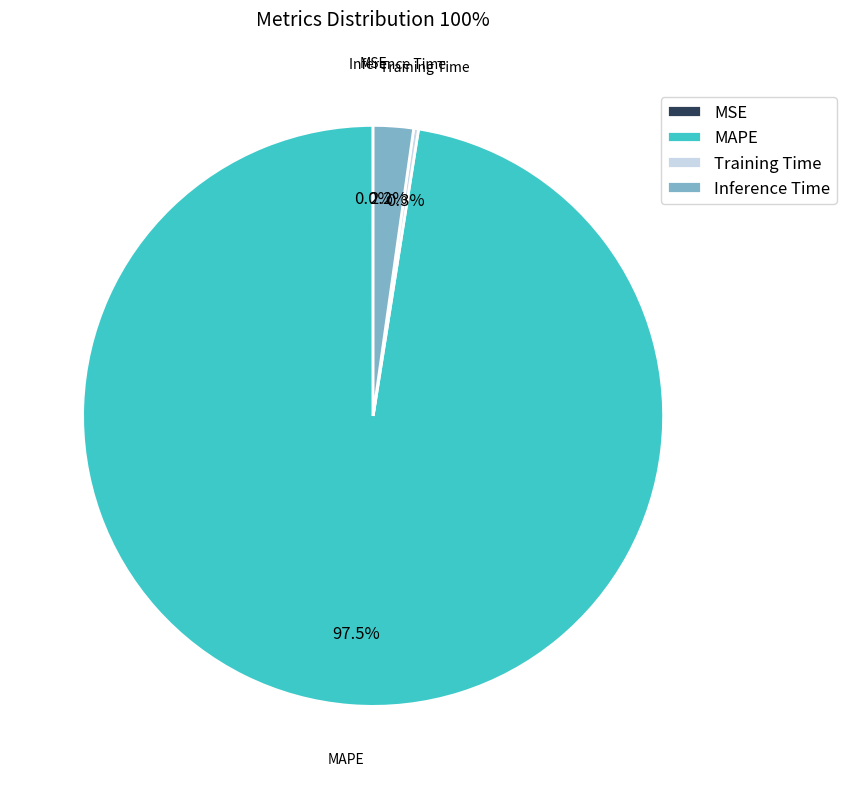

Which category accounts for the majority?

MAPE